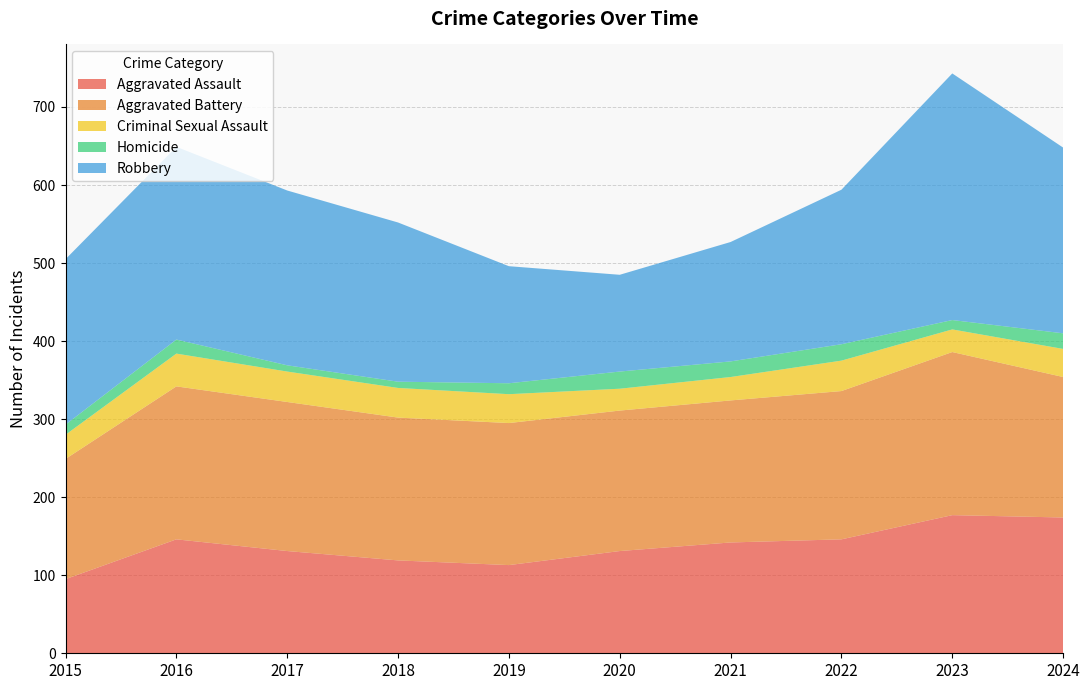

Reading left to right, extract all data points from this chart.

Aggravated Assault: 95	146	131	119	113	131	142	146	177	174
Aggravated Battery: 154	196	191	183	182	180	182	190	209	180
Criminal Sexual Assault: 31	42	39	38	37	28	30	39	29	36
Homicide: 13	18	8	8	14	22	20	21	12	20
Robbery: 212	247	224	204	150	124	153	198	316	238